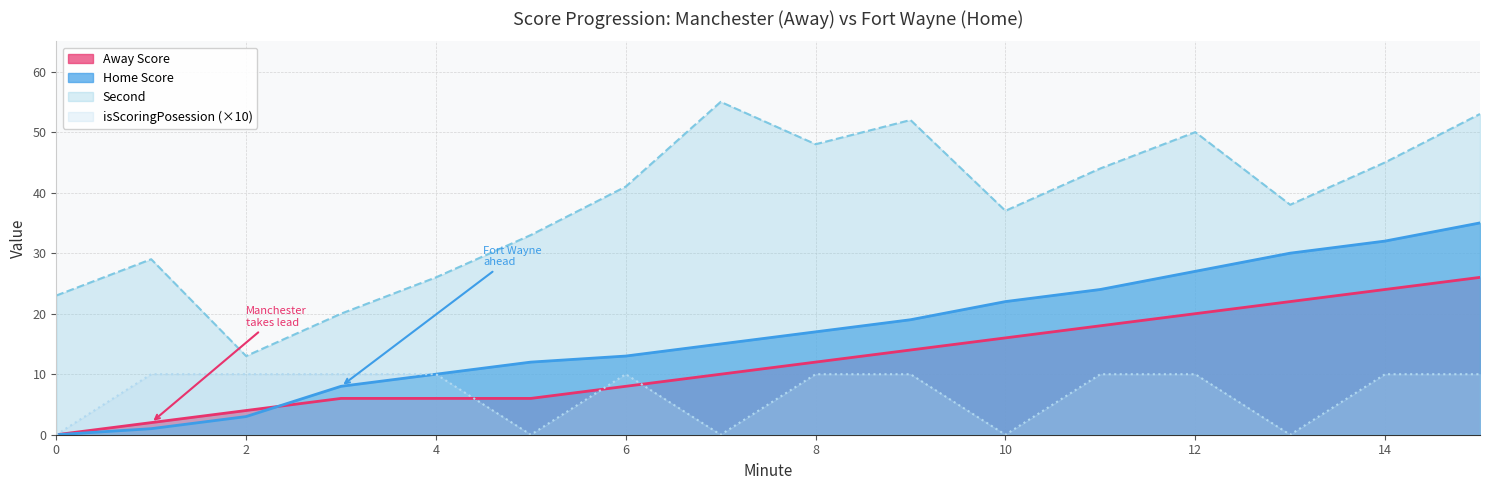

True or false: Home Score and Second intersect in this chart.

False